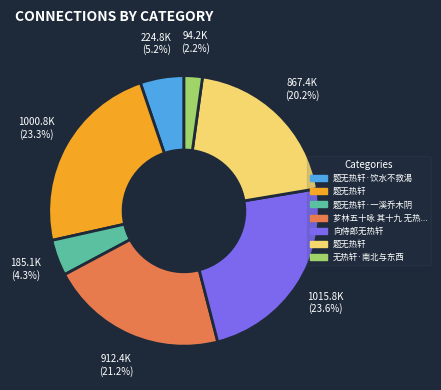

Is there any slice that represents more than half of the pie?

No